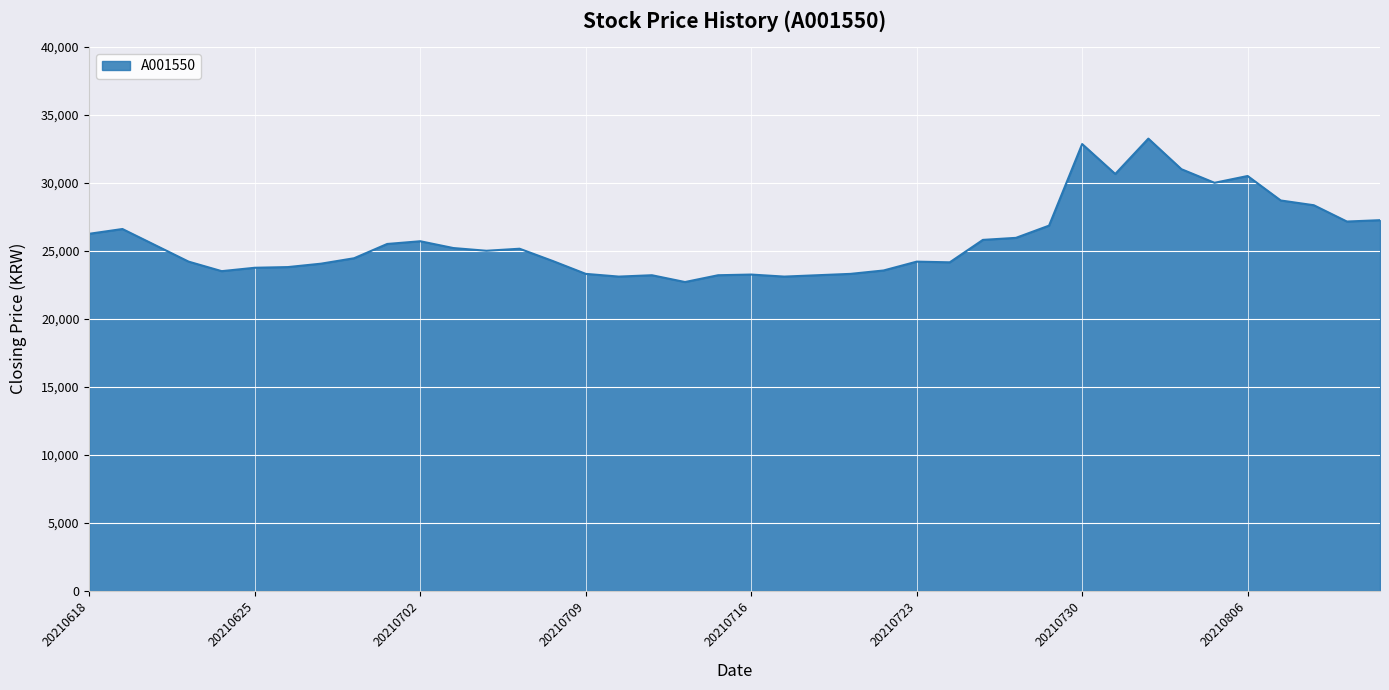

What is the difference between the maximum and minimum values?

10550